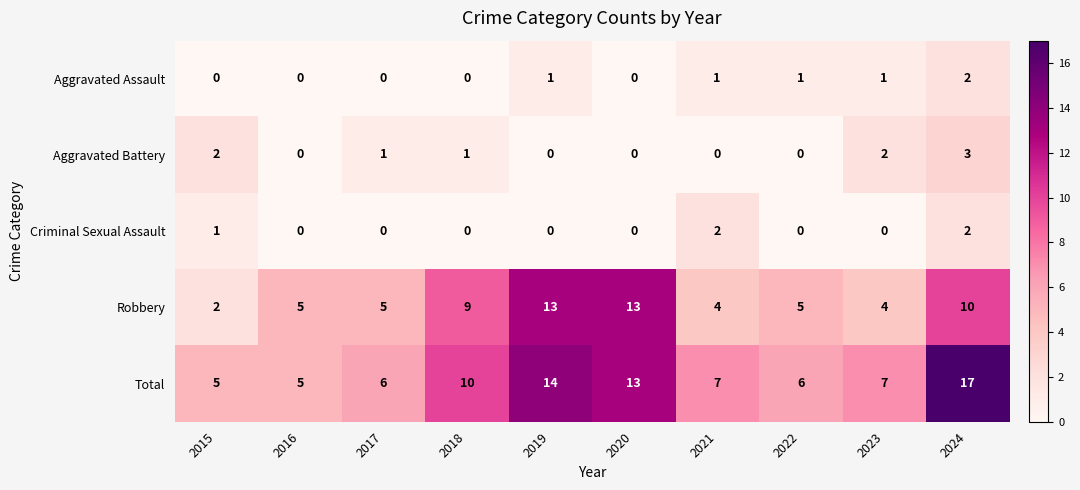

Which category has the highest value in the Aggravated Battery series?

2024